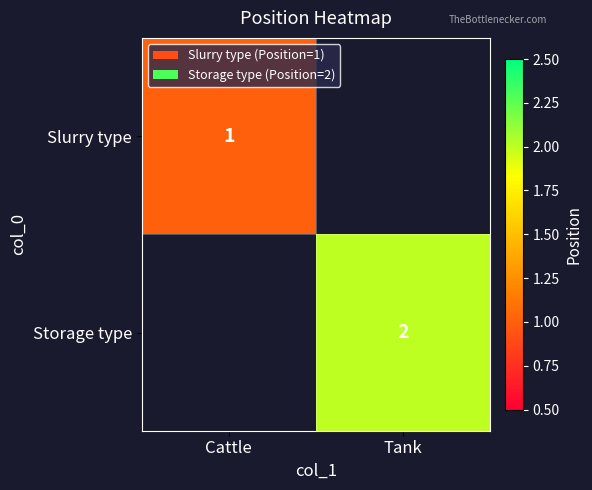

Is the value of Slurry type at Cattle greater than the value of Storage type at Tank?

No